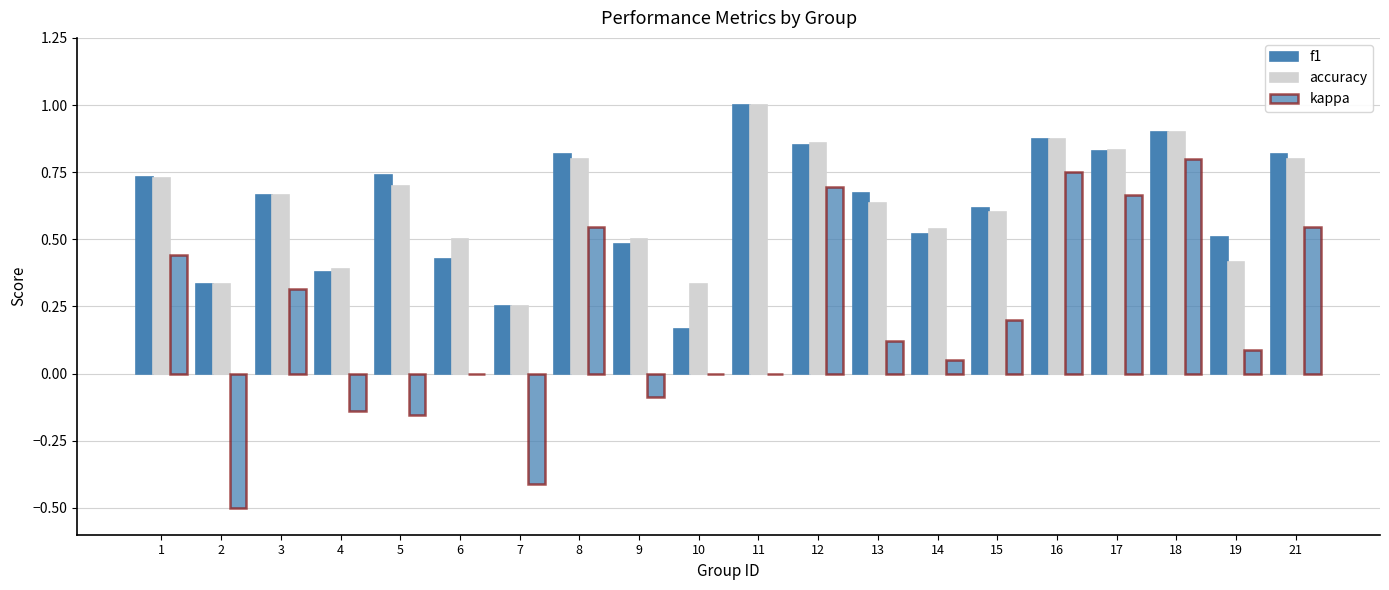

True or false: f1 has a value of 0.5 at 9.

True